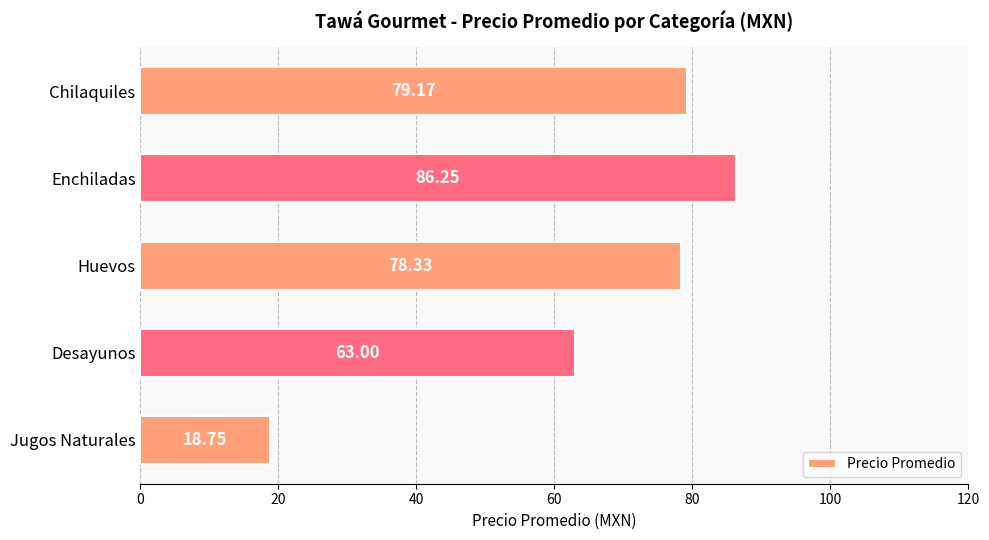

What is the difference between the maximum and minimum values?

67.5